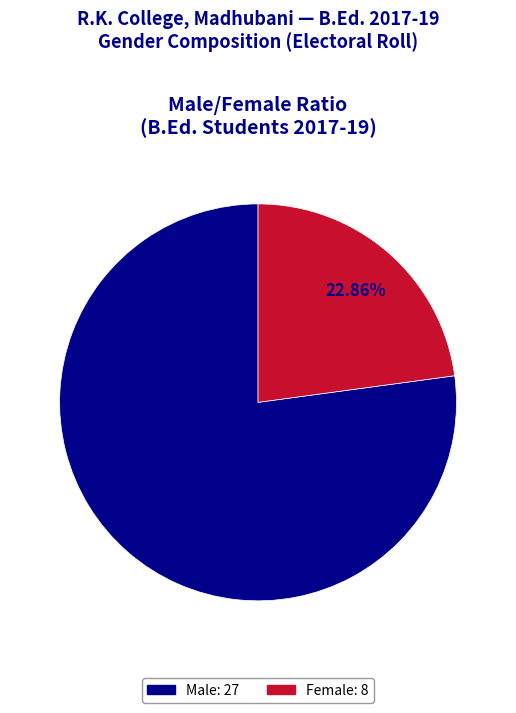

How many segments does this pie chart have?

2